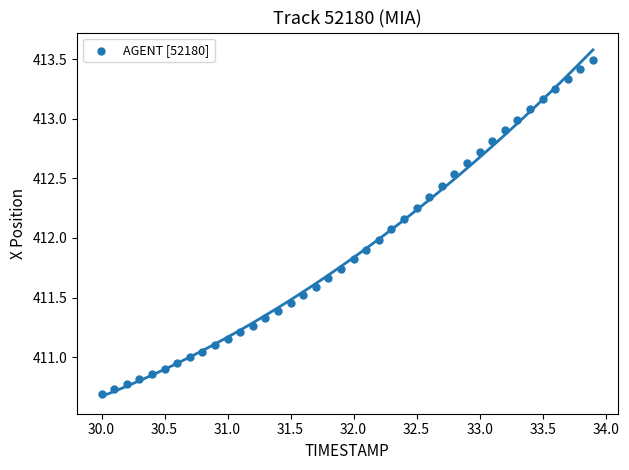

What is the range of X values (max minus min)?

3.9